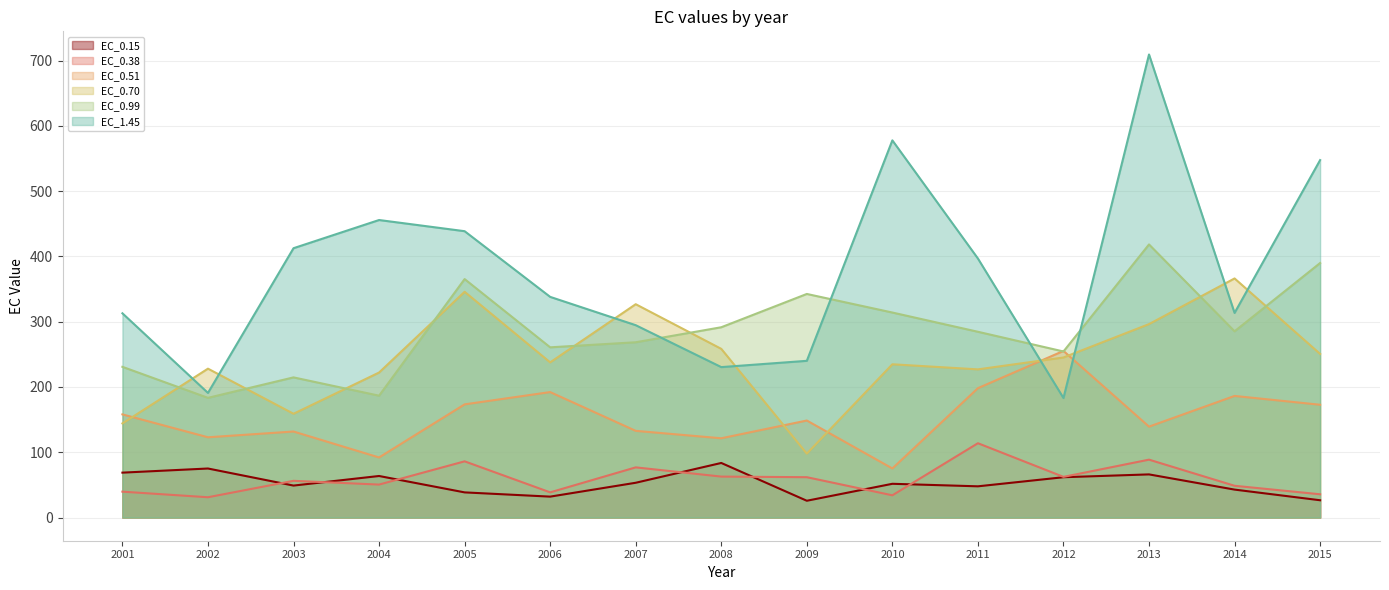

How many times do EC_0.70 and EC_0.51 cross each other?

5